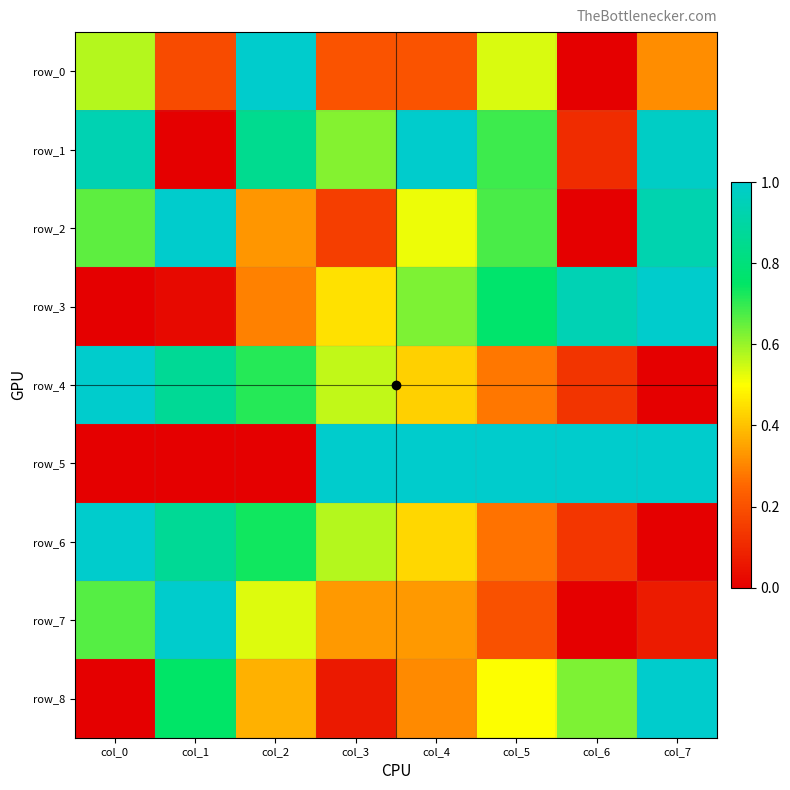

How many row_6 values are between 0 and 1?

8